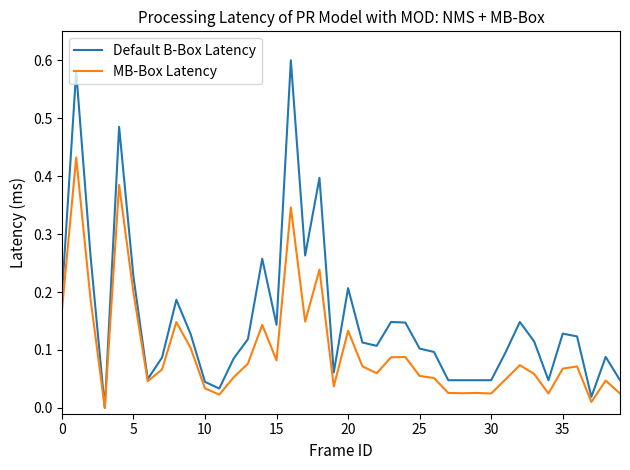

Rank the series by their maximum value, from highest to lowest.

Default B-Box Latency, MB-Box Latency